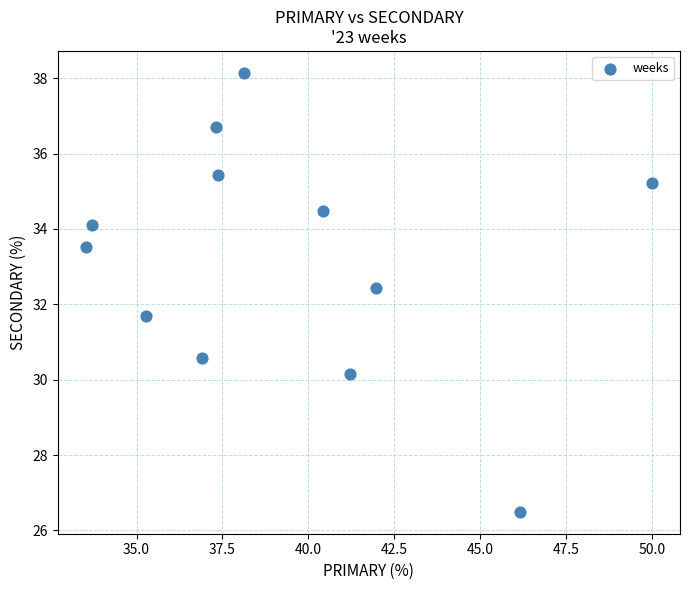

What is the average X value?

39.3